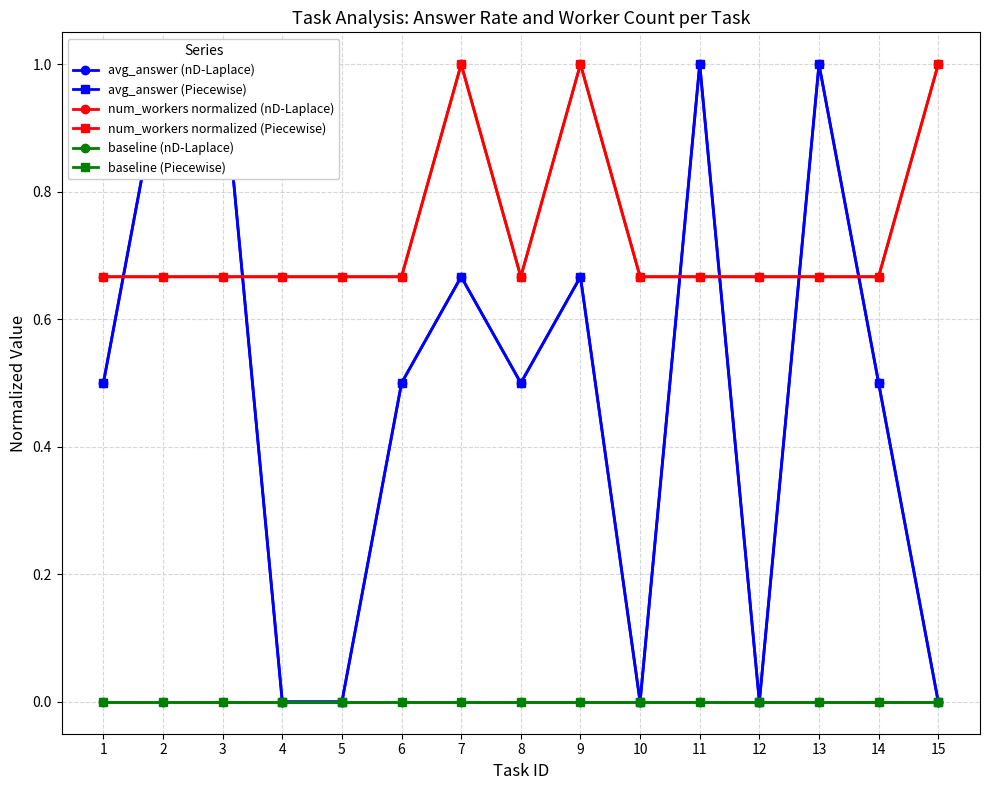

What is the sum of the num_workers normalized (Piecewise) values at 13 and 9?

1.7